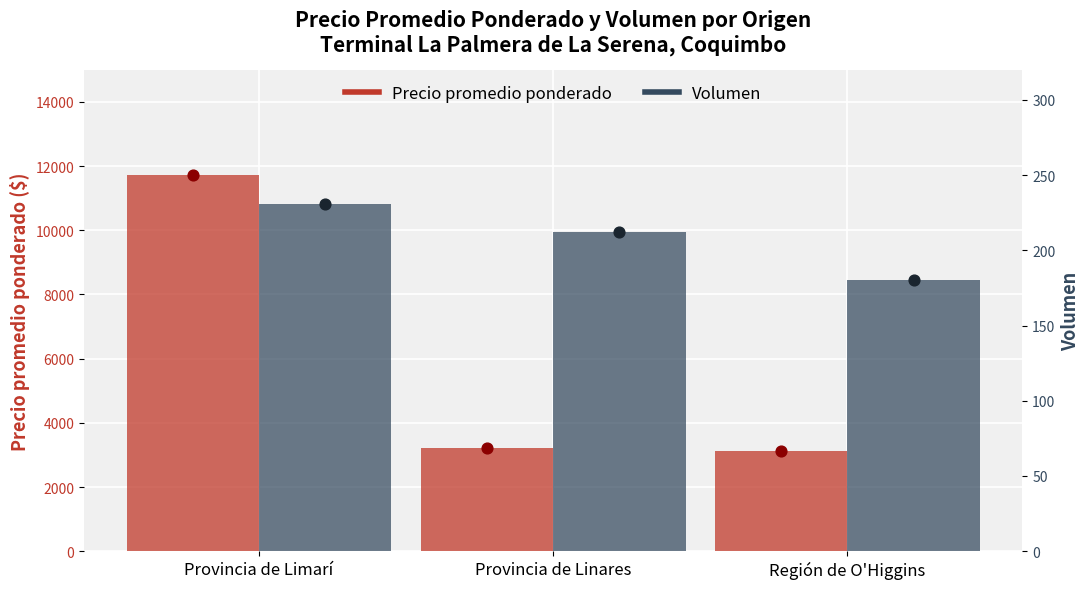

What are all the series names shown in the legend?

Precio promedio ponderado, Volumen